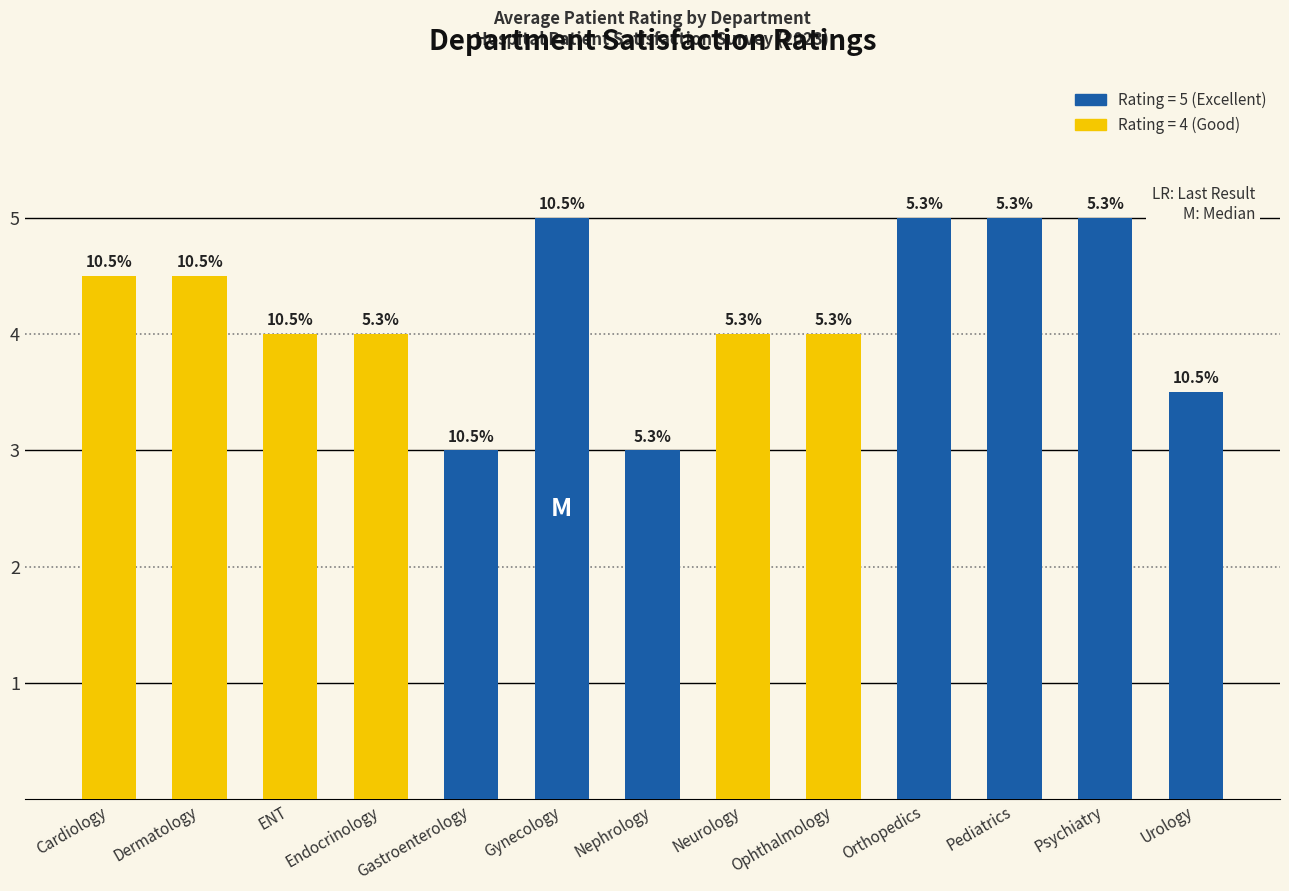

Reading right to left, list all the values displayed in this chart.

Urology=3.5	Psychiatry=5.0	Pediatrics=5.0	Orthopedics=5.0	Ophthalmology=4.0	Neurology=4.0	Nephrology=3.0	Gynecology=5.0	Gastroenterology=3.0	Endocrinology=4.0	ENT=4.0	Dermatology=4.5	Cardiology=4.5